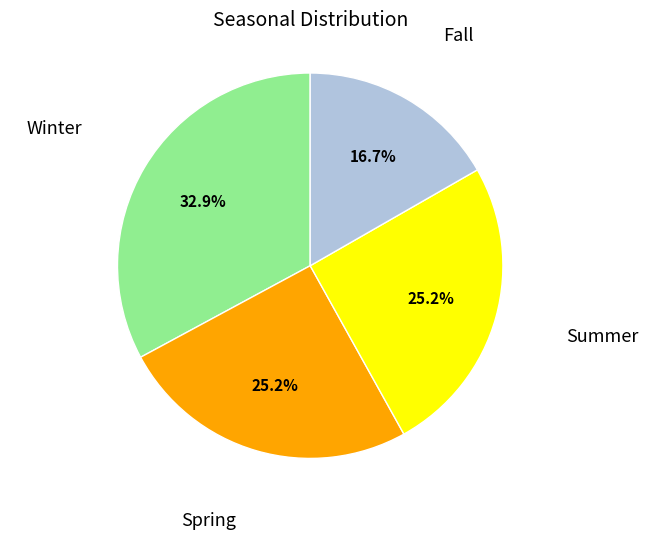

To the nearest percent, what is the average slice percentage?

25%